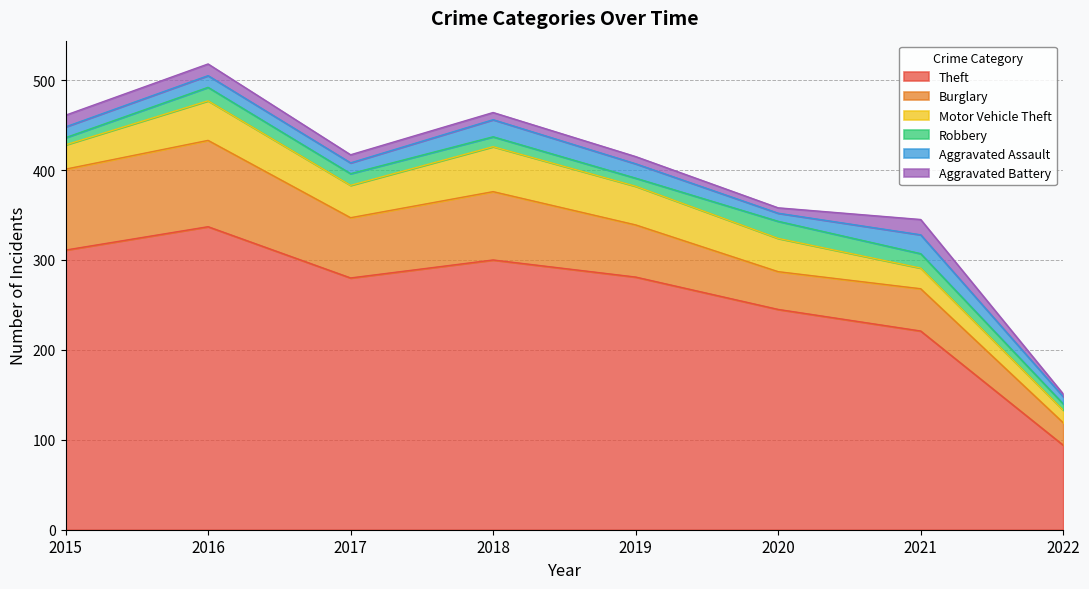

Rank the categories by Aggravated Battery value from highest to lowest.

2021, 2015, 2016, 2017, 2018, 2019, 2020, 2022